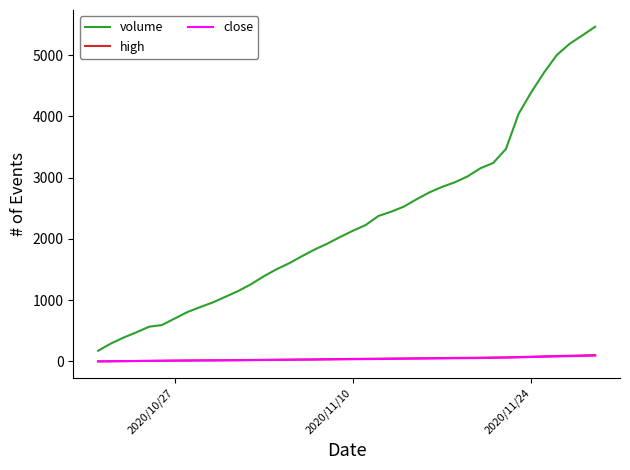

What is the minimum value for volume?

175.5